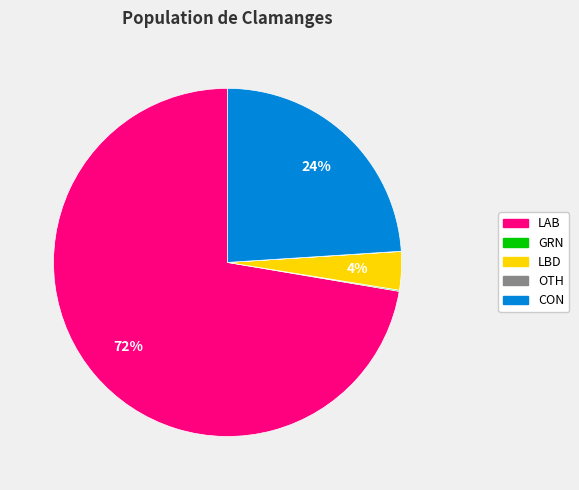

Is there a majority slice in this chart?

Yes